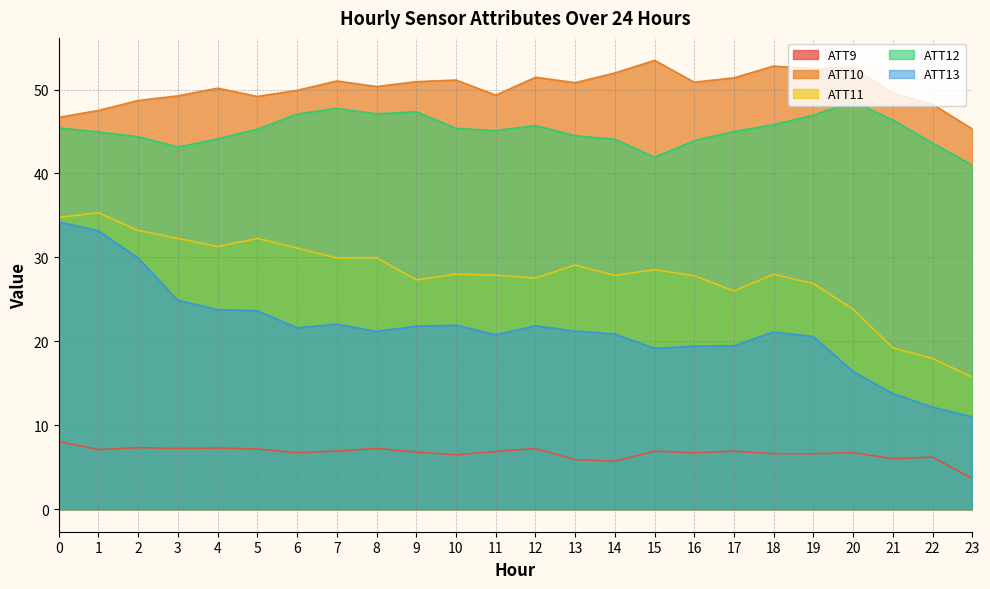

Read the ATT10 value at 20.

52.6